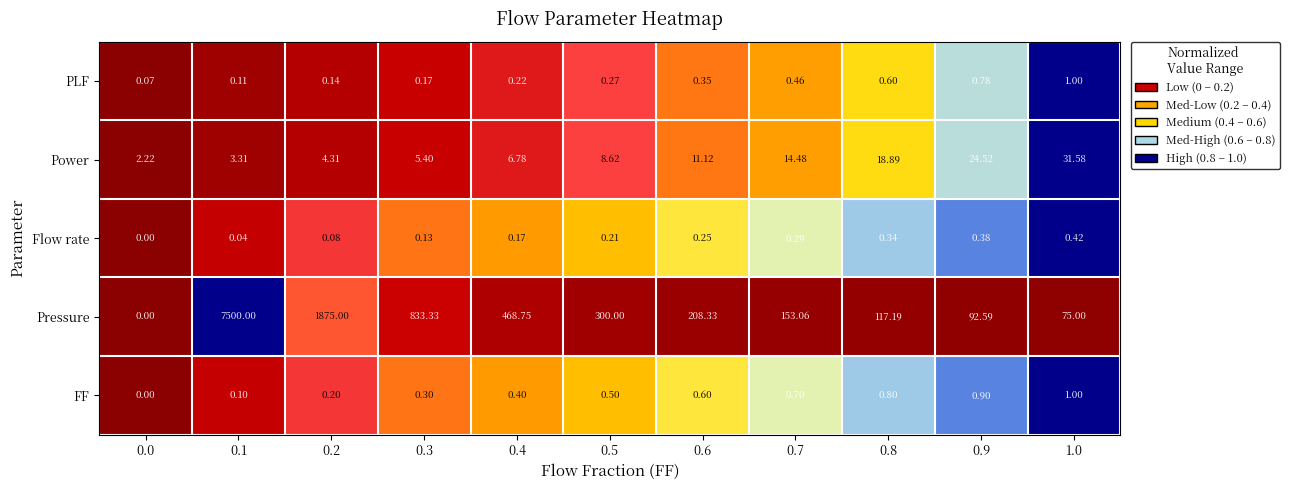

Rank the series at 0.2 from lowest to highest value.

Flow rate, PLF, FF, Power, Pressure